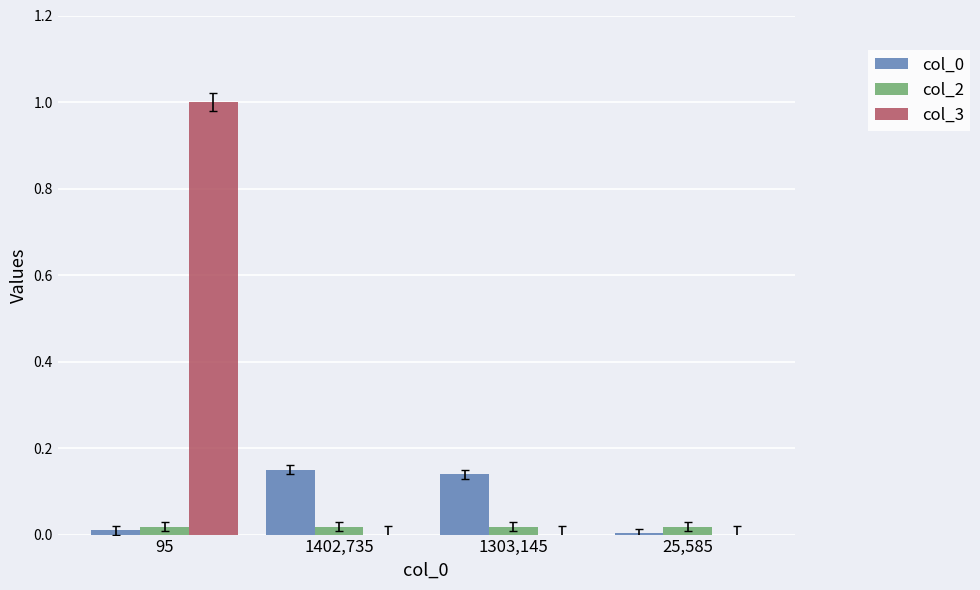

What is the sum of all col_0 values?

0.3